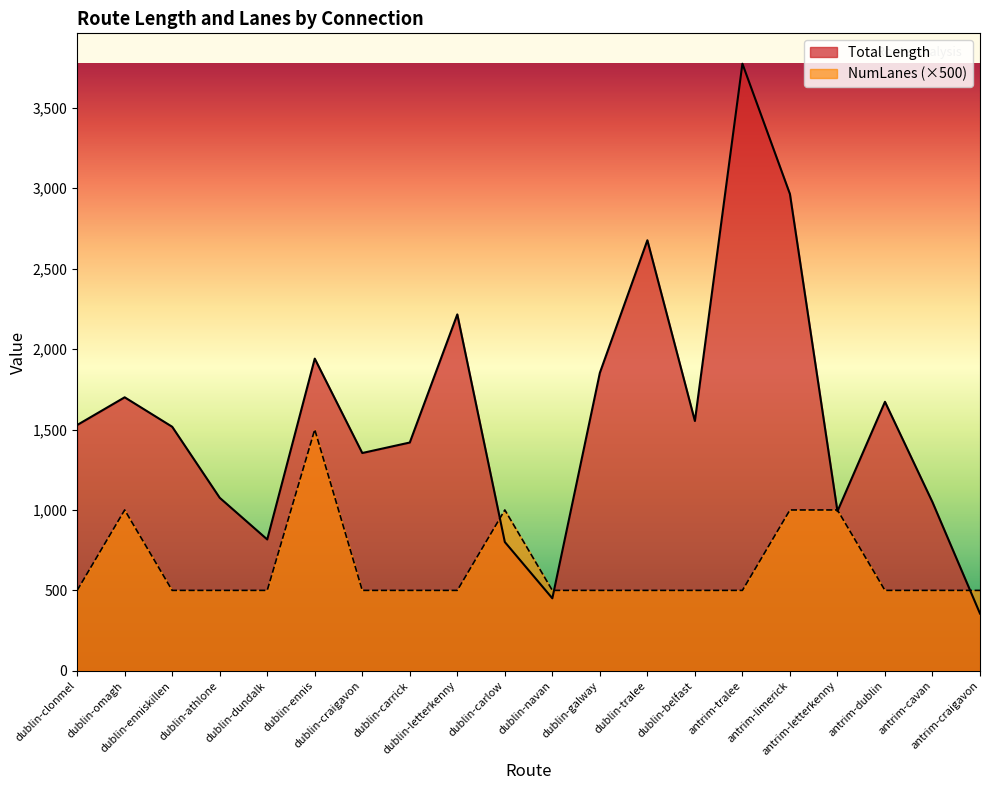

List the series in order of their peak value, lowest first.

NumLanes (×500), Total Length